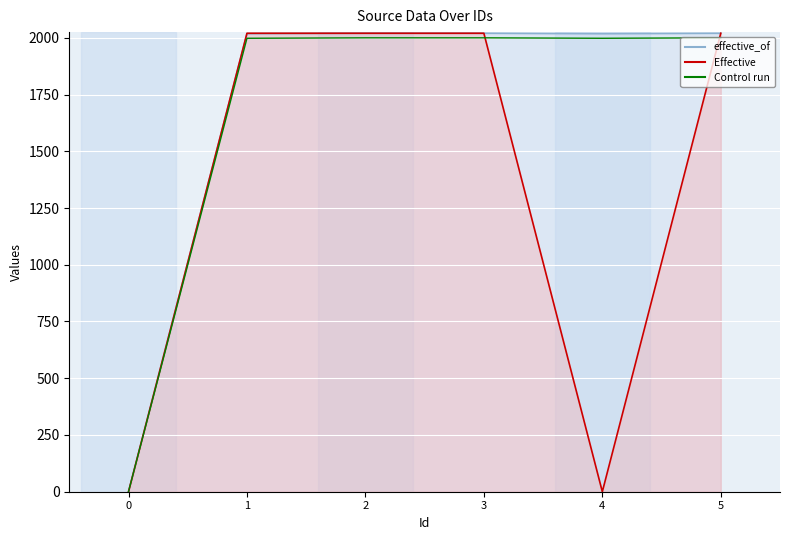

What is the difference between the maximum and minimum values?

1999.8